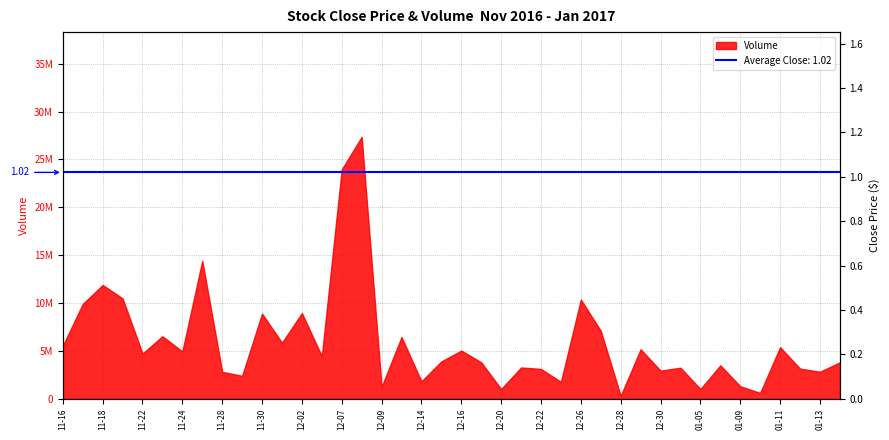

How many data points does each series have?

40